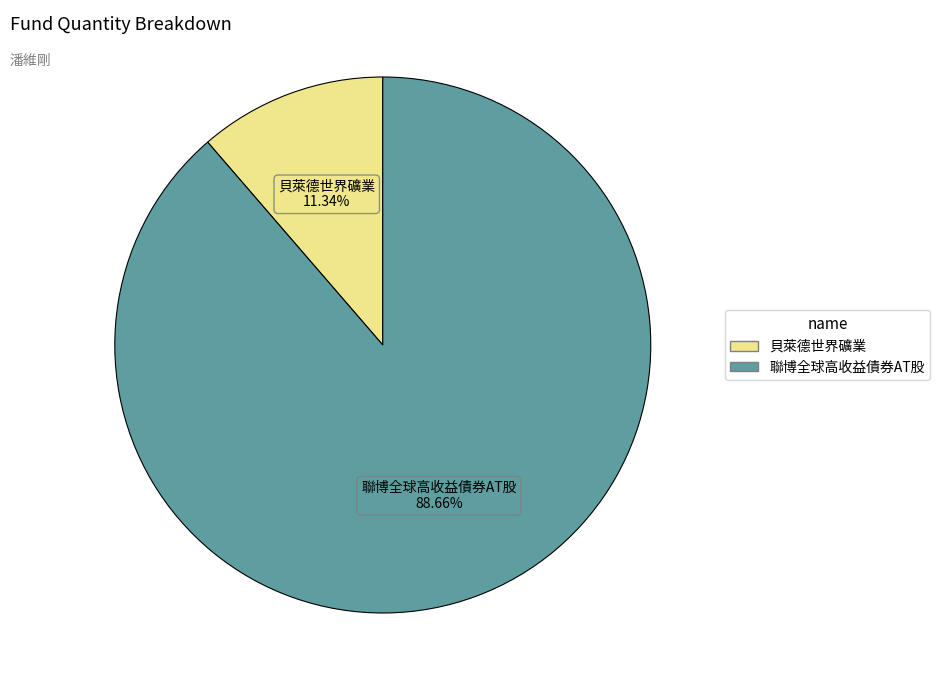

What percentage is the 聯博全球高收益債券AT股 slice, to the nearest percent?

89%